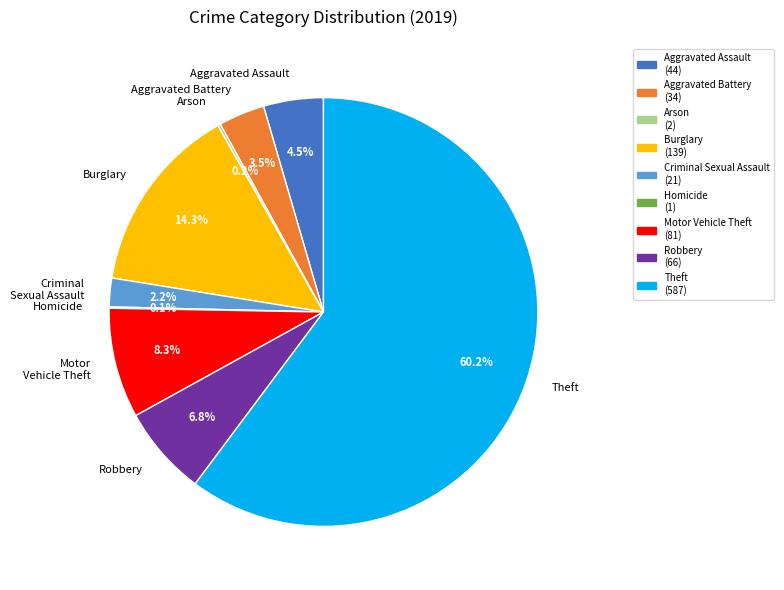

Between Theft and Motor Vehicle Theft, which is larger?

Theft